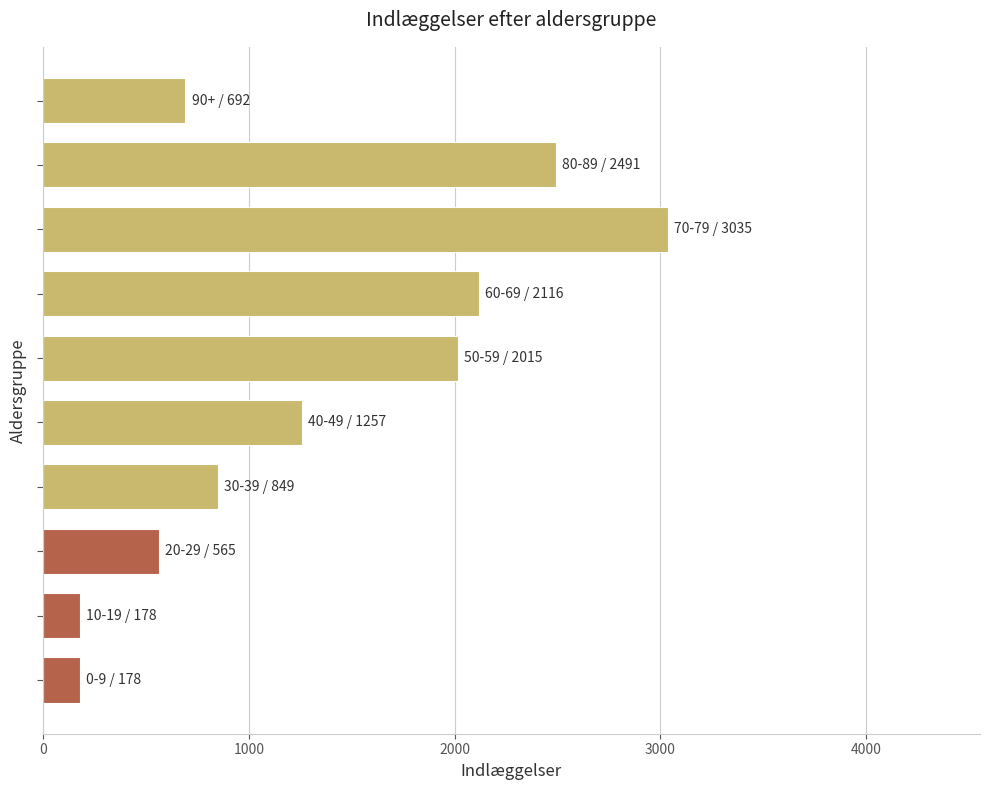

What is the minimum value shown in the chart?

178